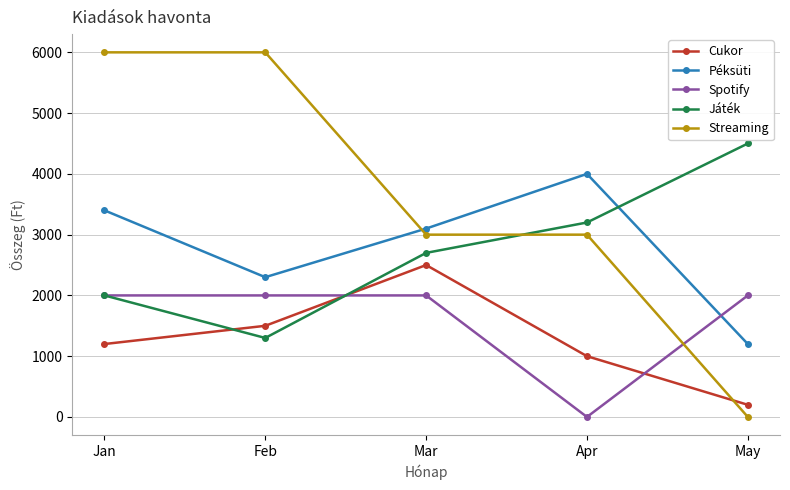

Reading right to left, transcribe all the data shown in this chart.

Cukor: May=200	Apr=1000	Mar=2500	Feb=1500	Jan=1200
Péksüti: May=1200	Apr=4000	Mar=3100	Feb=2300	Jan=3400
Spotify: May=2000	Apr=0	Mar=2000	Feb=2000	Jan=2000
Játék: May=4500	Apr=3200	Mar=2700	Feb=1300	Jan=2000
Streaming: May=0	Apr=3000	Mar=3000	Feb=6000	Jan=6000